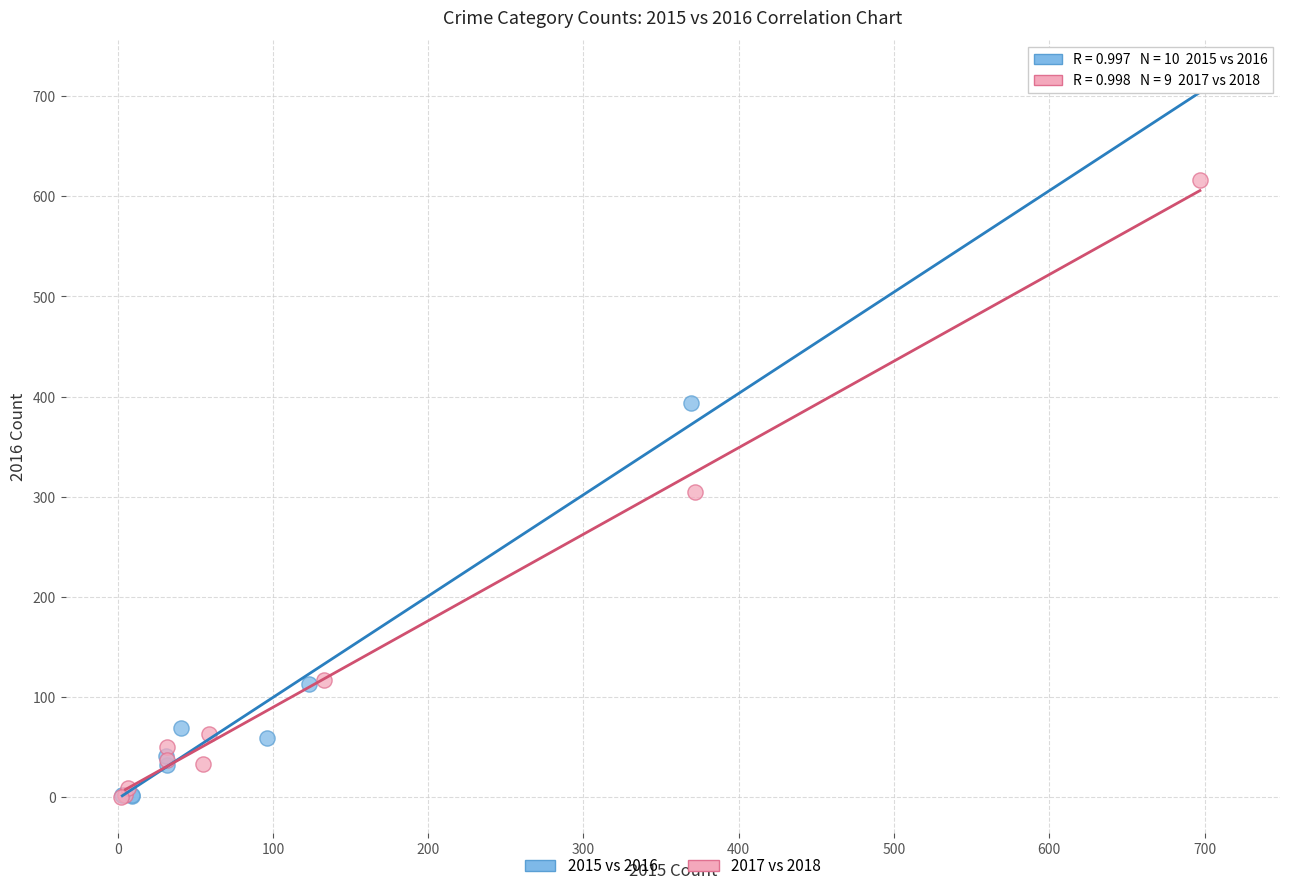

Which series contains the highest Y value?

2015 vs 2016